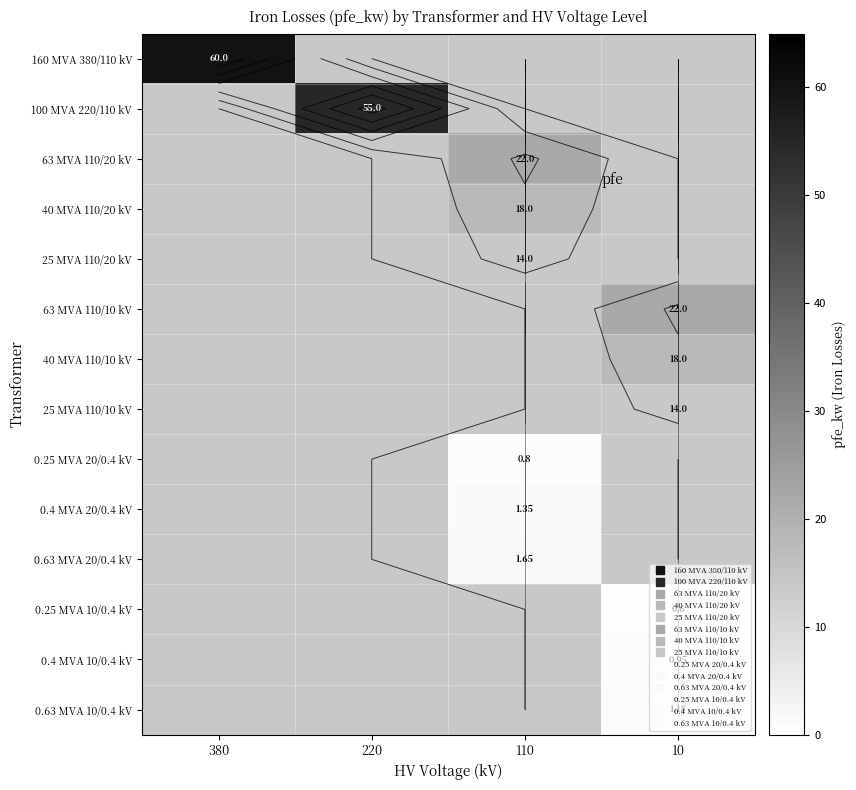

How many categories are shown in the chart?

4